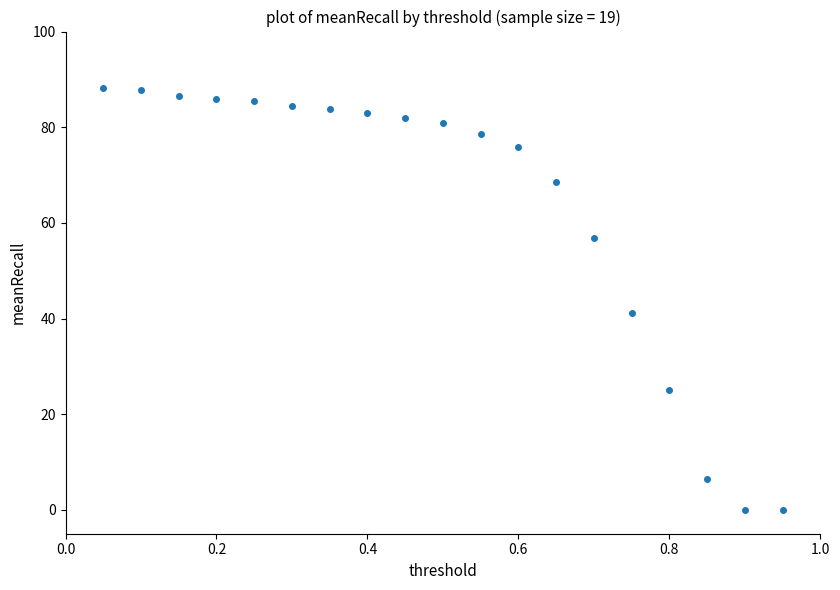

What Y value in the scatter plot is closest to 44?

41.1